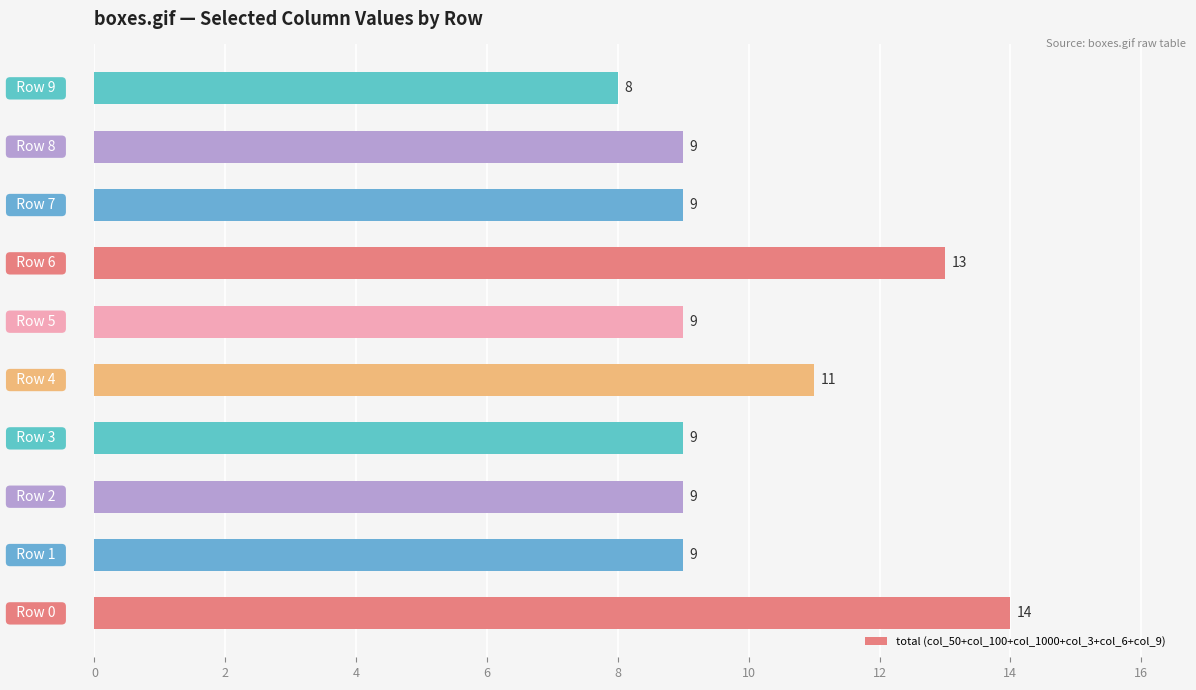

What is the difference between the second highest and minimum values?

5